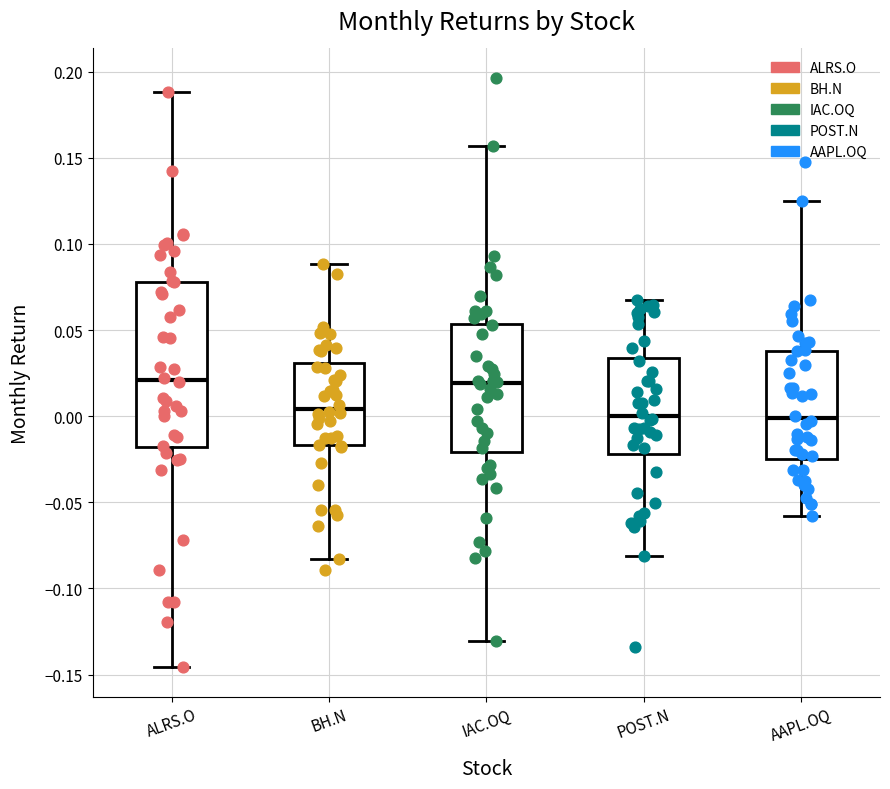

Where is the lower edge of the box for AAPL.OQ on the y-axis? The values are not printed on the chart, so give them approximately, as read against the axis.

-0.025